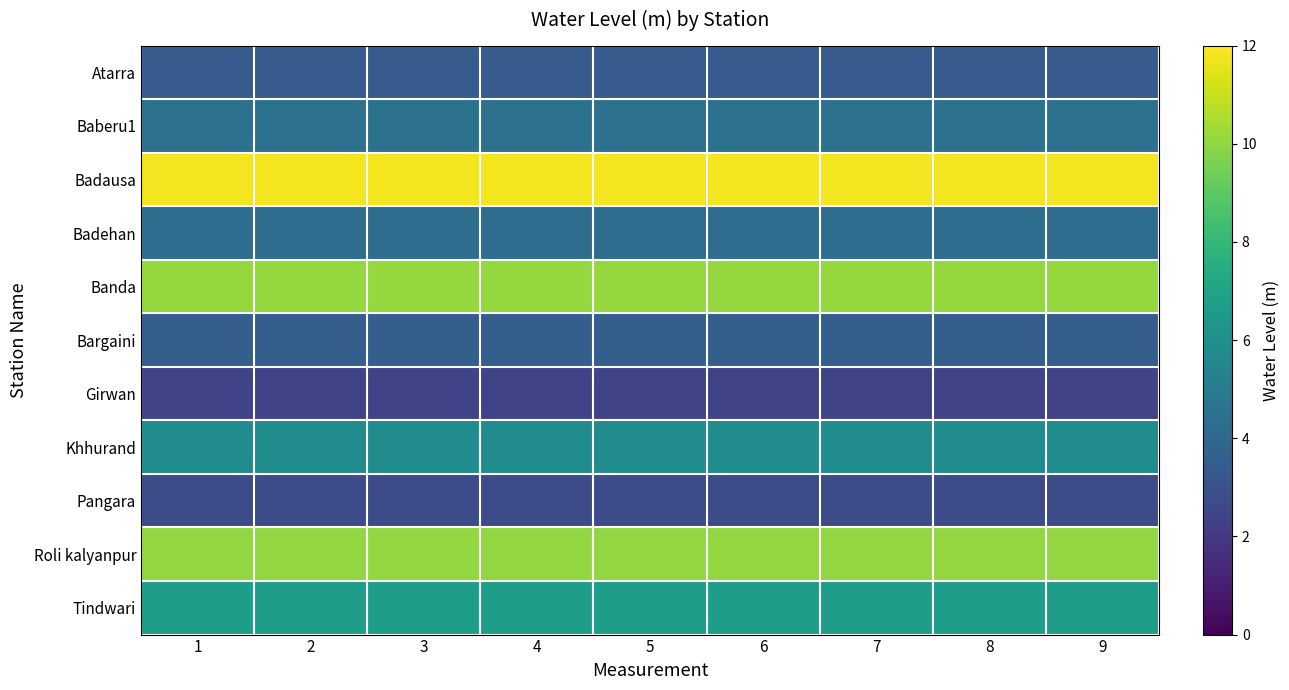

Count the number of data series in this chart.

11